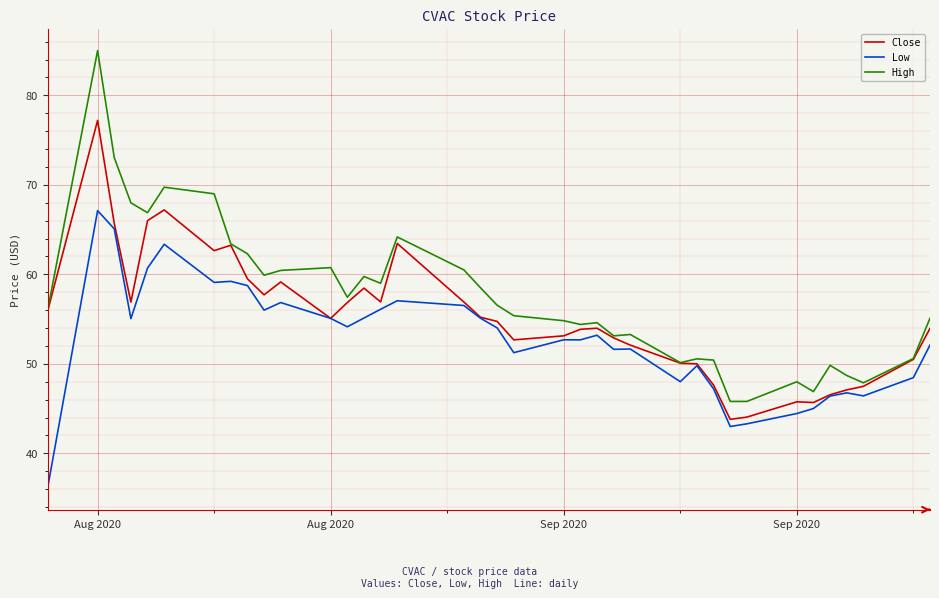

Which series has the largest total across all categories?

High